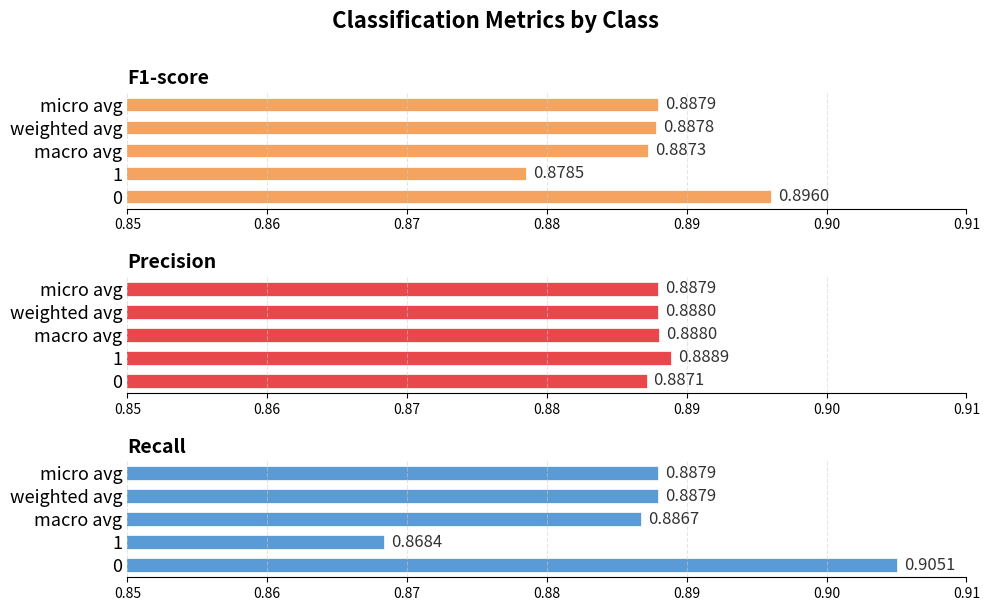

Rank the series by their maximum value, from lowest to highest.

precision, f1-score, recall